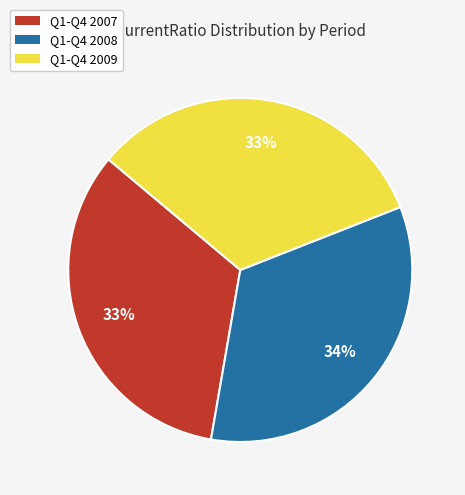

To the nearest percent, what is the average slice percentage?

33%